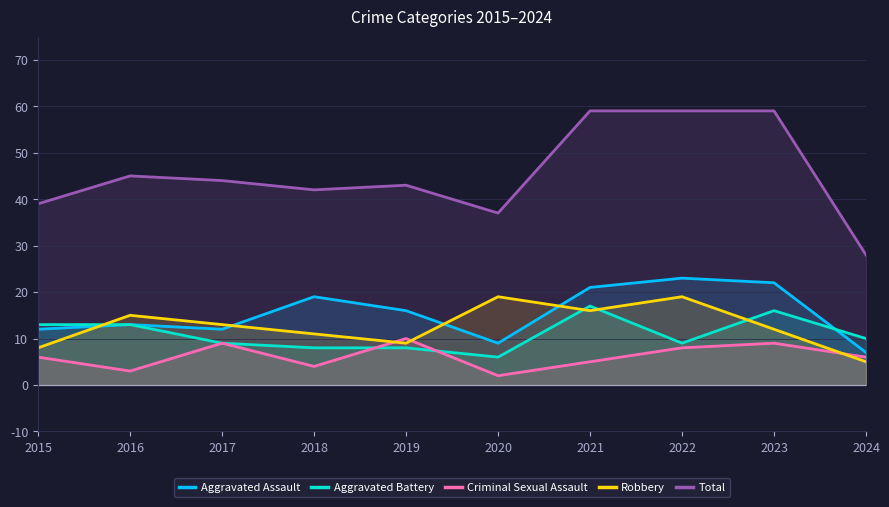

What is the value of the Robbery point at the 7th from the left?

16